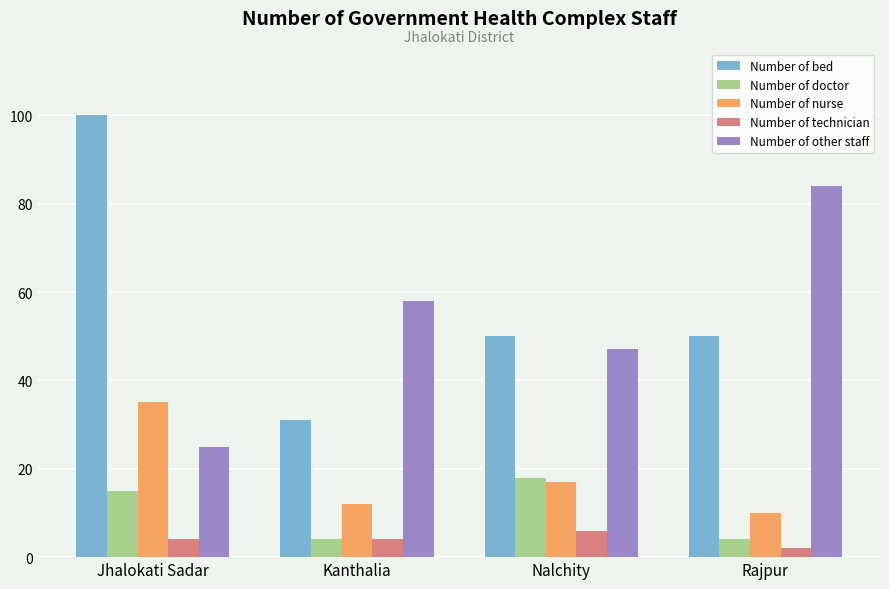

How many bars are there in total?

20